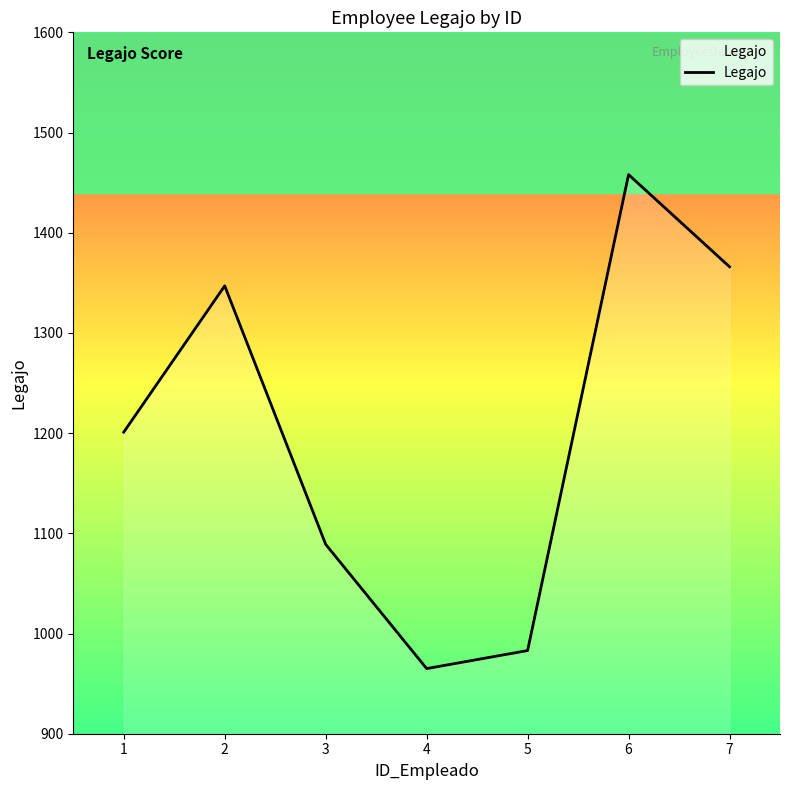

List the labels in order of value, smallest first.

4, 5, 3, 1, 2, 7, 6